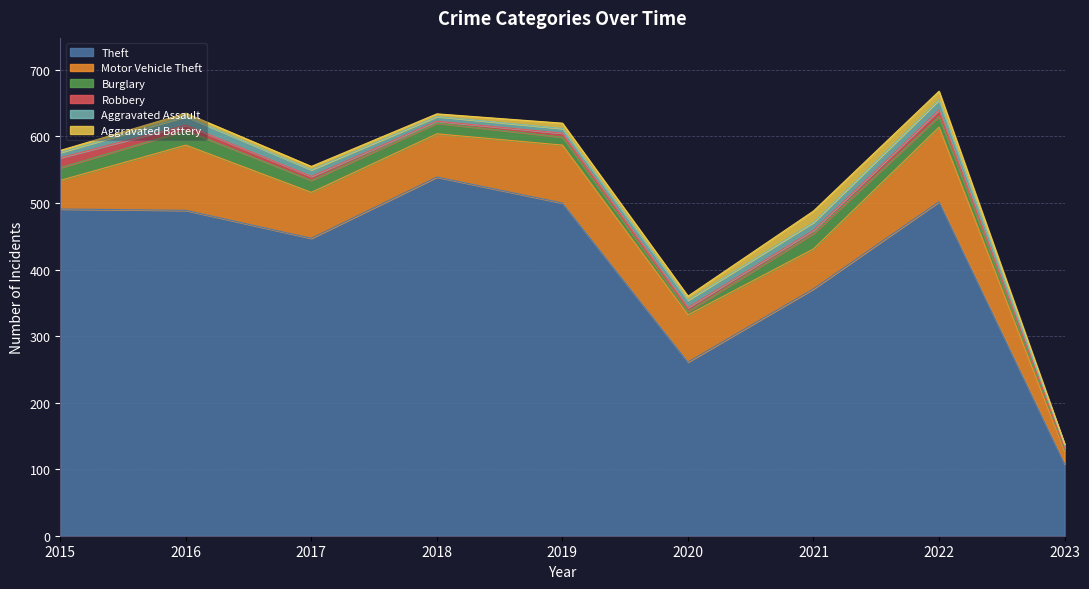

What is the spread (max minus min) of values at 2018?

536